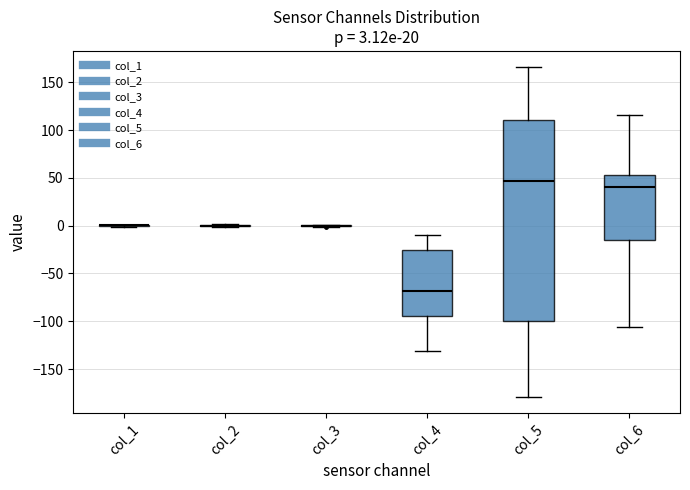

Which box is the tallest, from its lower edge to its upper edge?

col_5